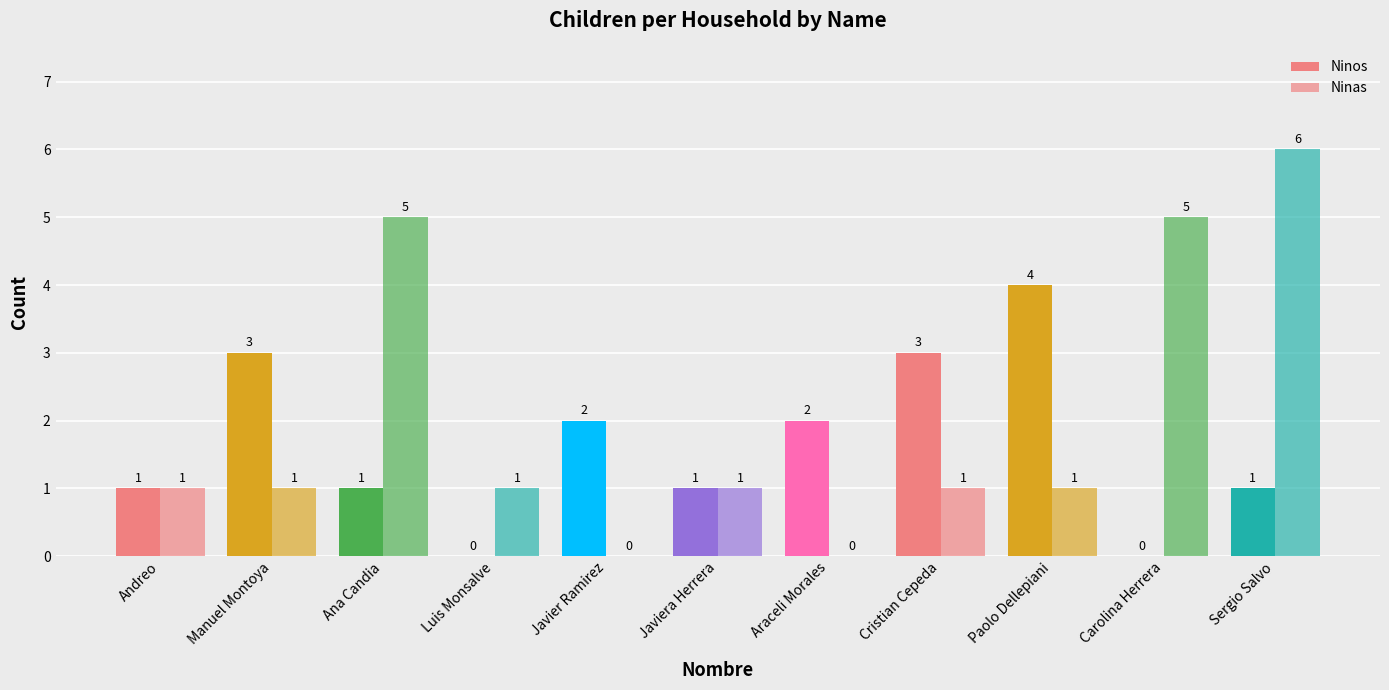

How many data points does each series have?

11